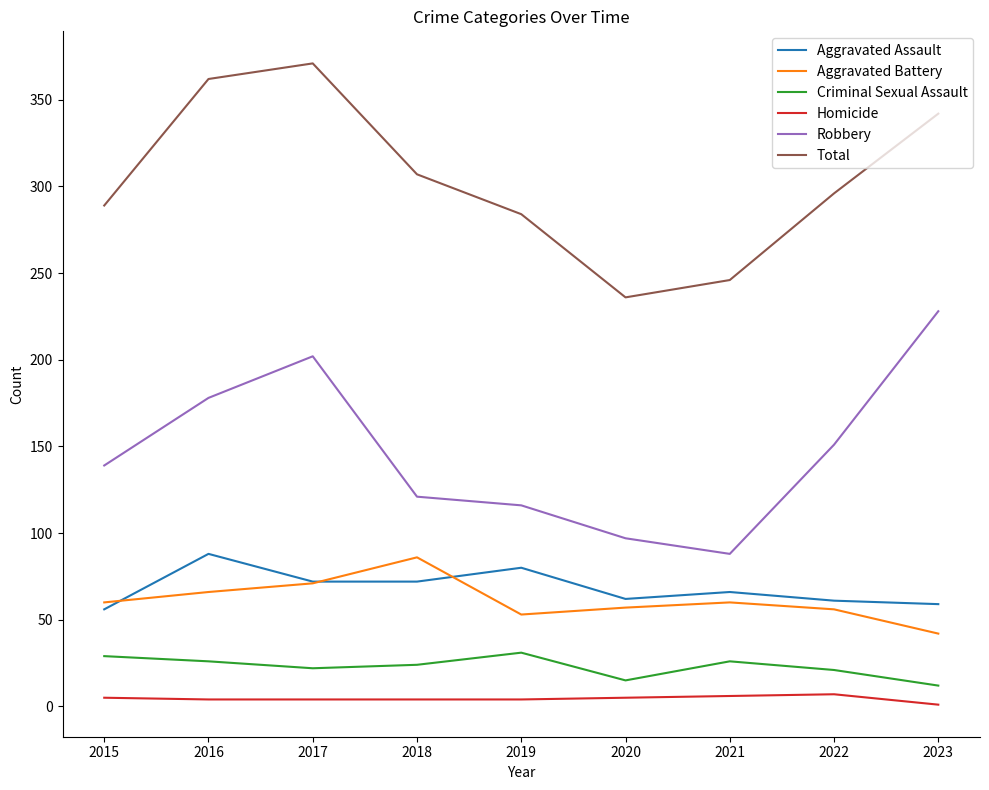

True or false: Robbery and Aggravated Battery intersect in this chart.

False